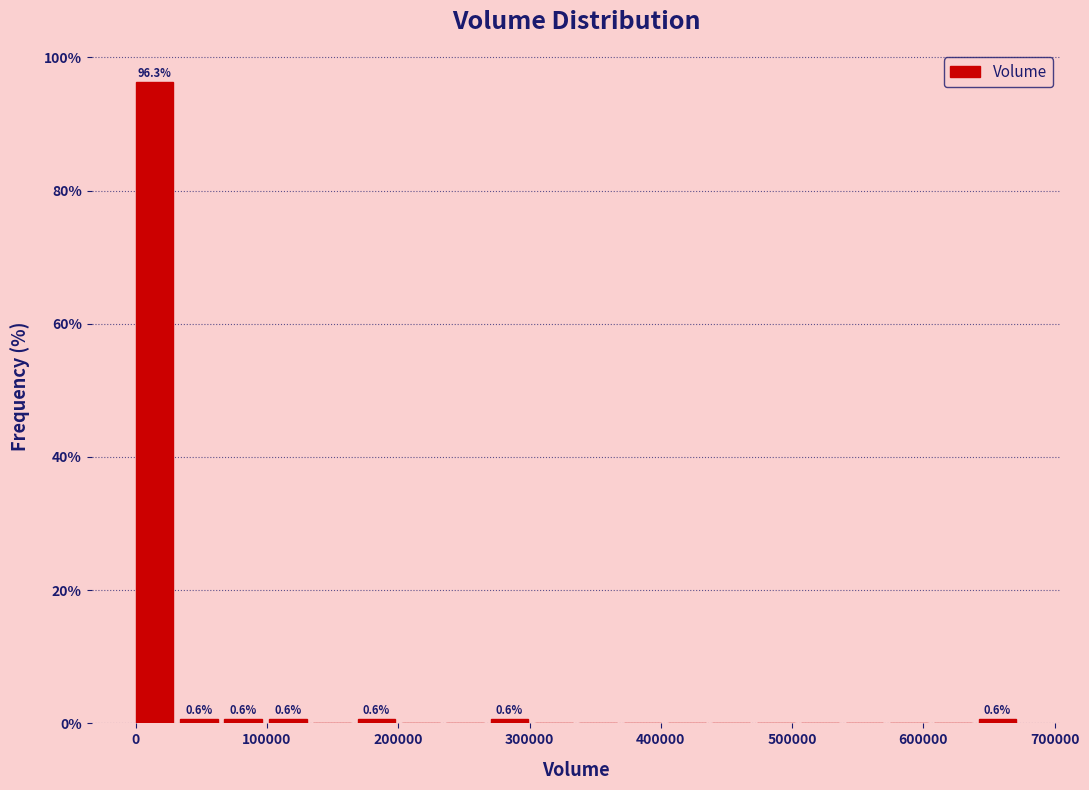

Around what value on the x-axis is the tallest bar? Give the approximate position of its centre, as read against the axis.

10000